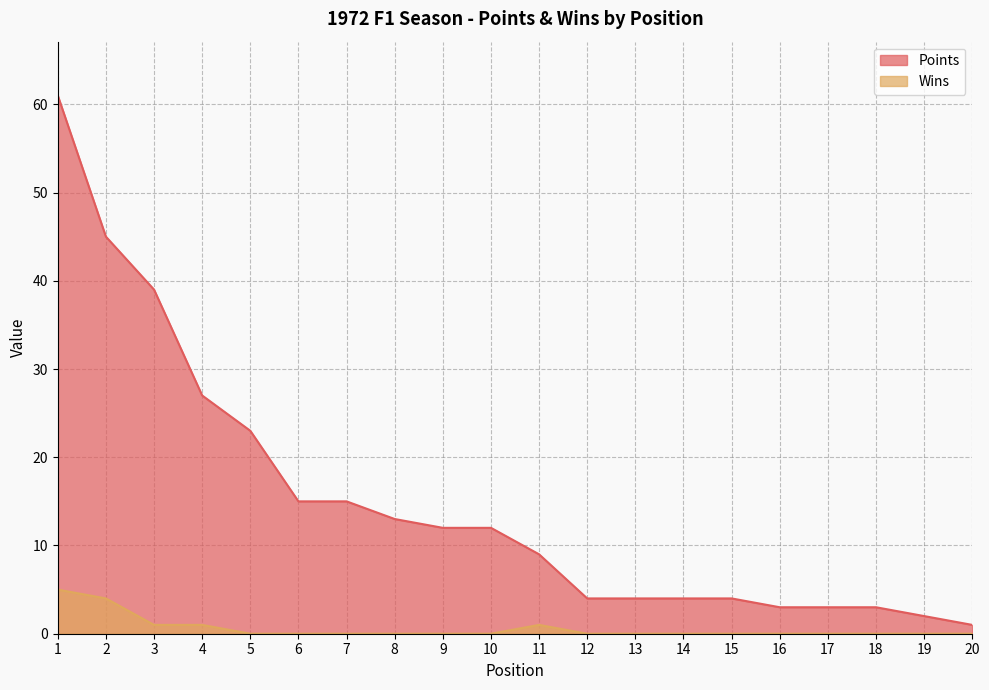

At which label is Points closest to 31?

4